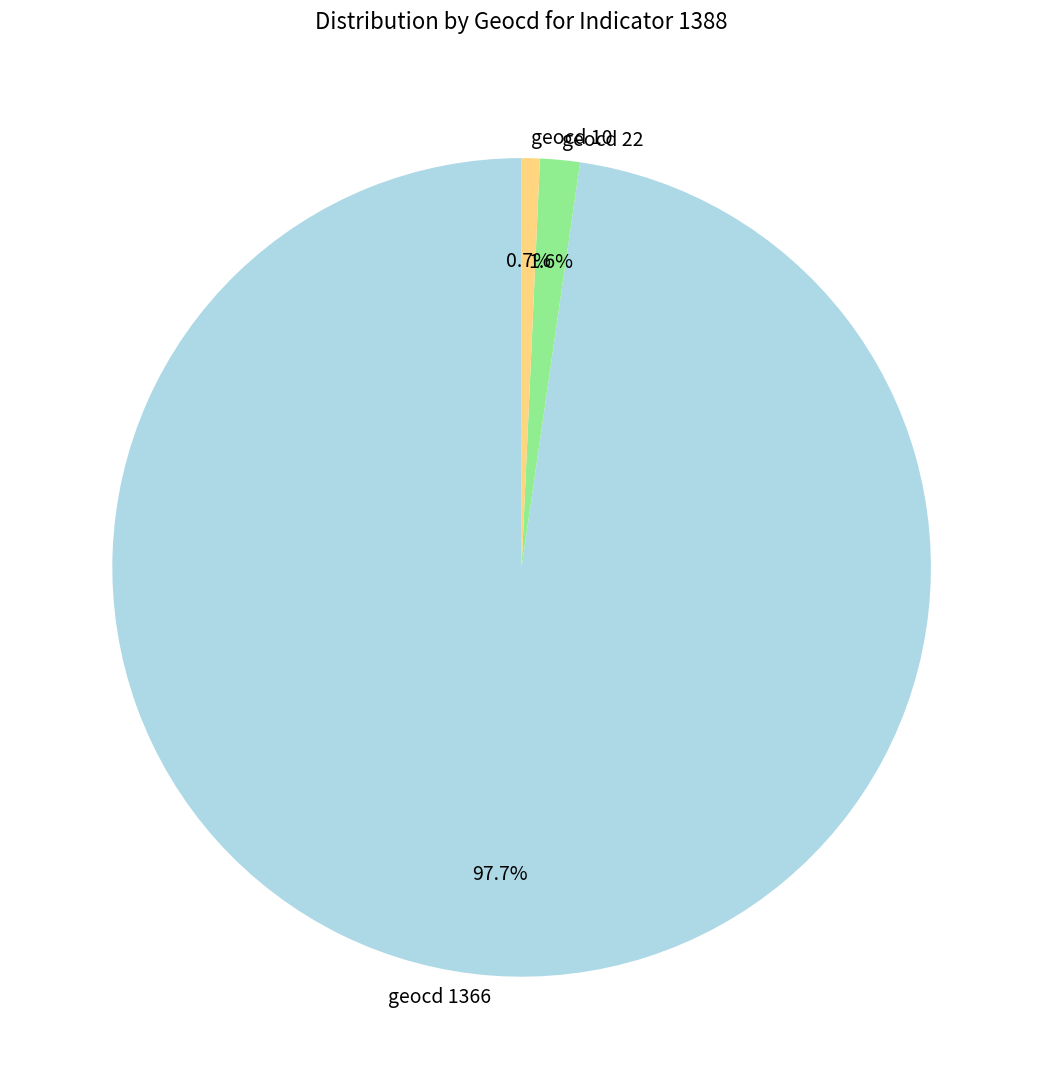

Rank the categories by value from lowest to highest.

geocd 10, geocd 22, geocd 1366